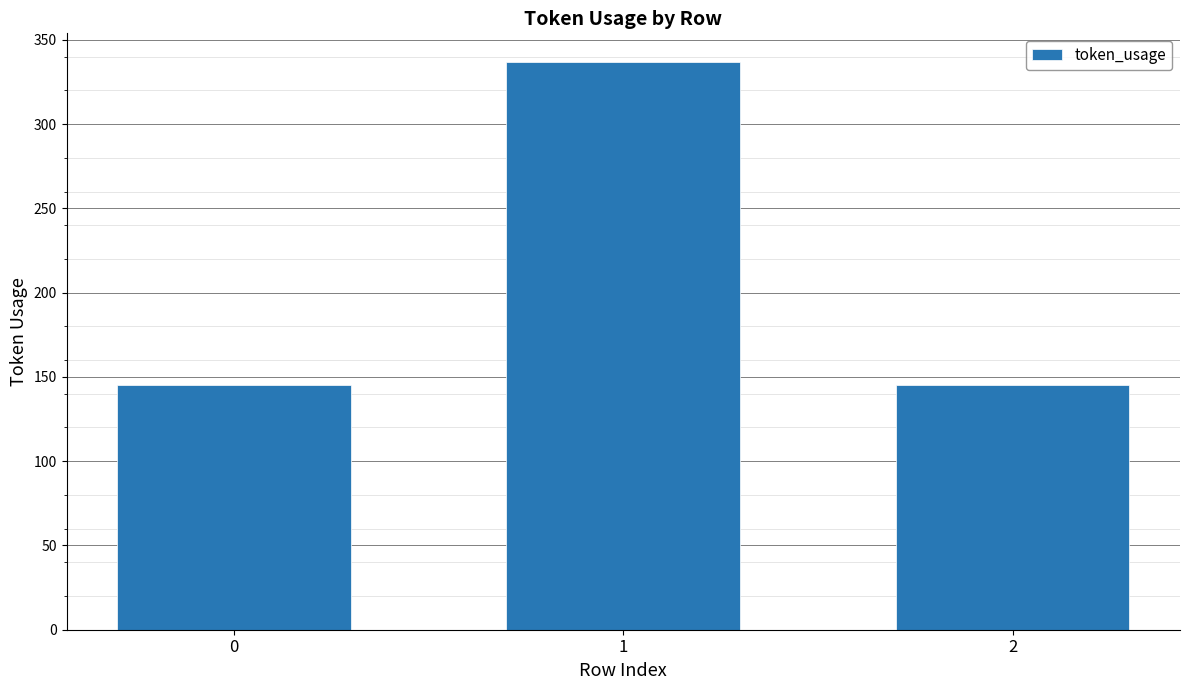

Is it true that the value at 1 is 337?

True